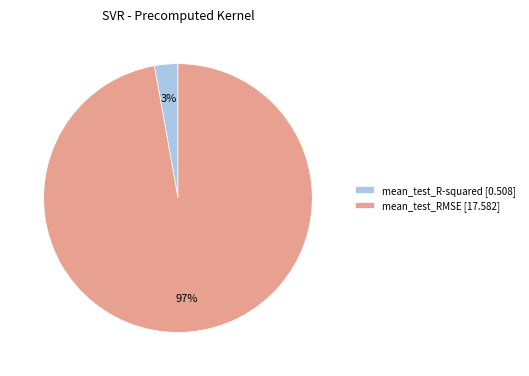

To the nearest percent, what percentage of the pie is mean_test_RMSE?

97%